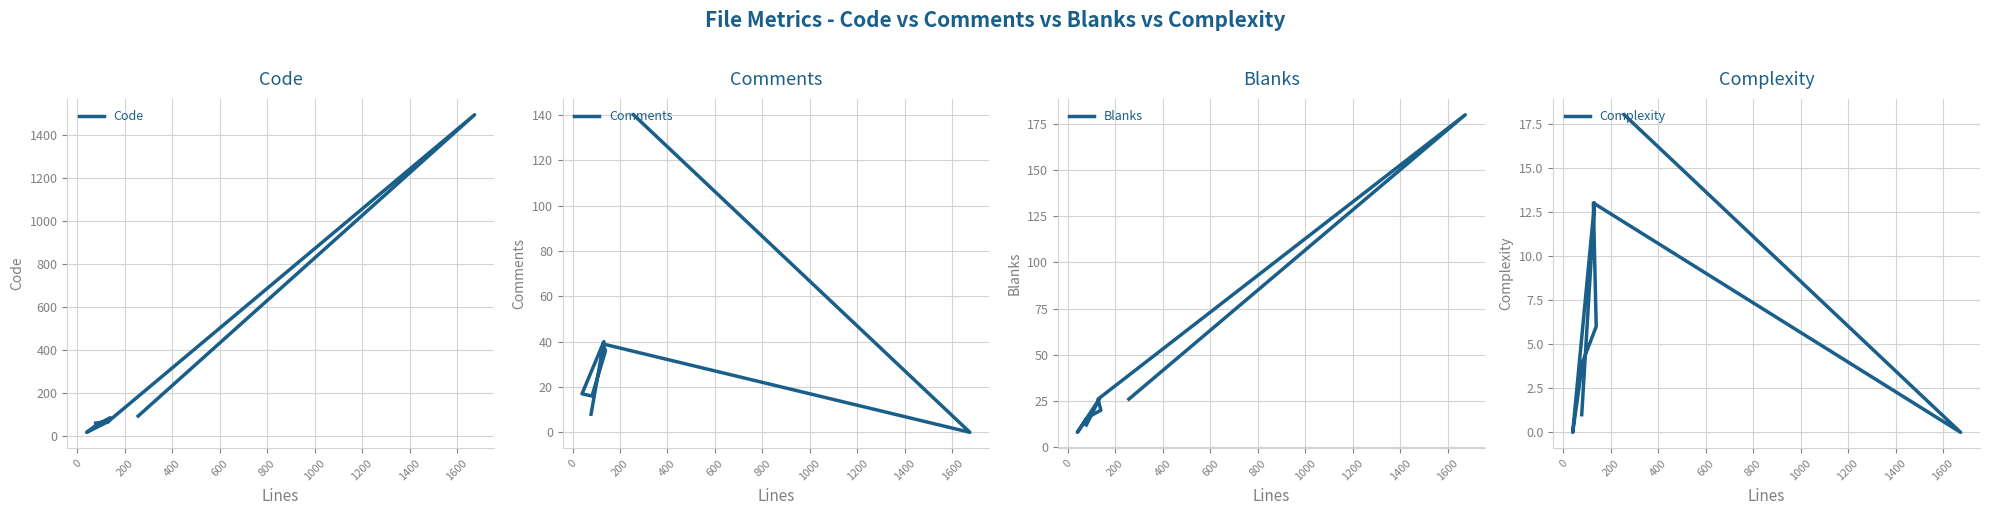

True or false: Complexity and Code cross at least once.

False